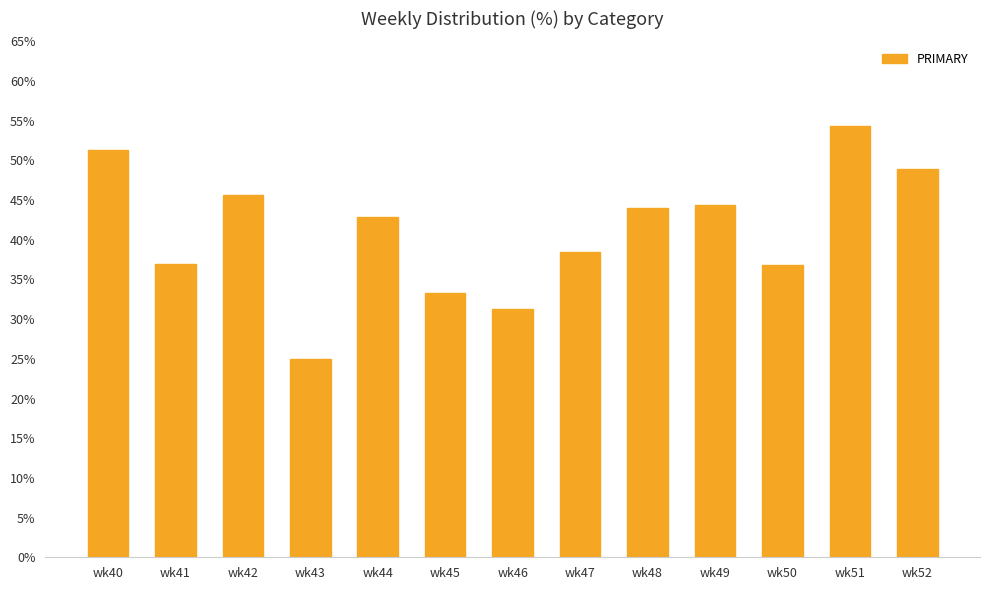

How many bars are there in total?

13